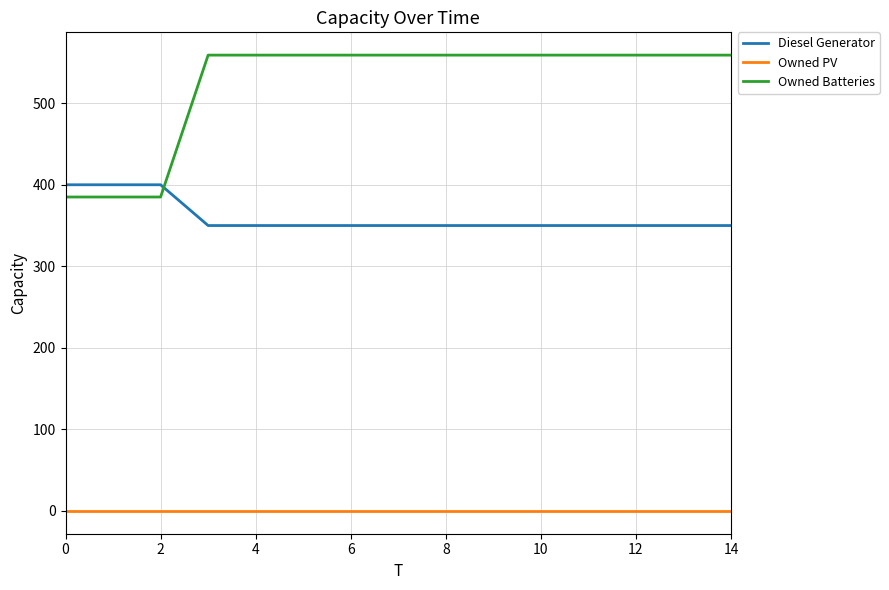

Which series has the largest total across all categories?

Owned Batteries